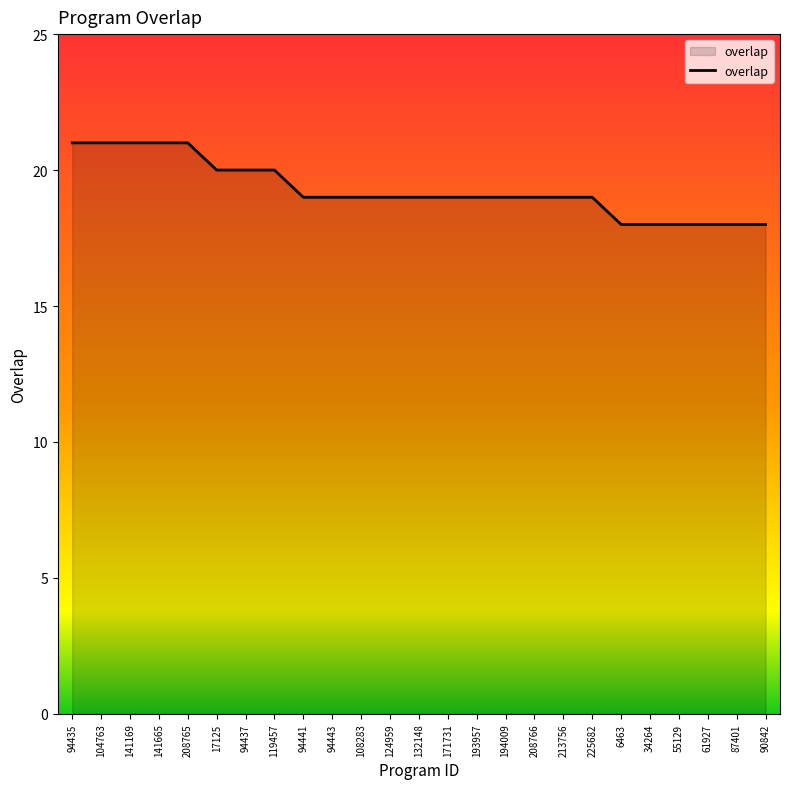

Reading right to left, list all the values displayed in this chart.

90842=18	87401=18	61927=18	55129=18	34264=18	6463=18	225682=19	213756=19	208766=19	194009=19	193957=19	171731=19	132148=19	124959=19	108283=19	94443=19	94441=19	119457=20	94437=20	17125=20	208765=21	141665=21	141169=21	104763=21	94435=21